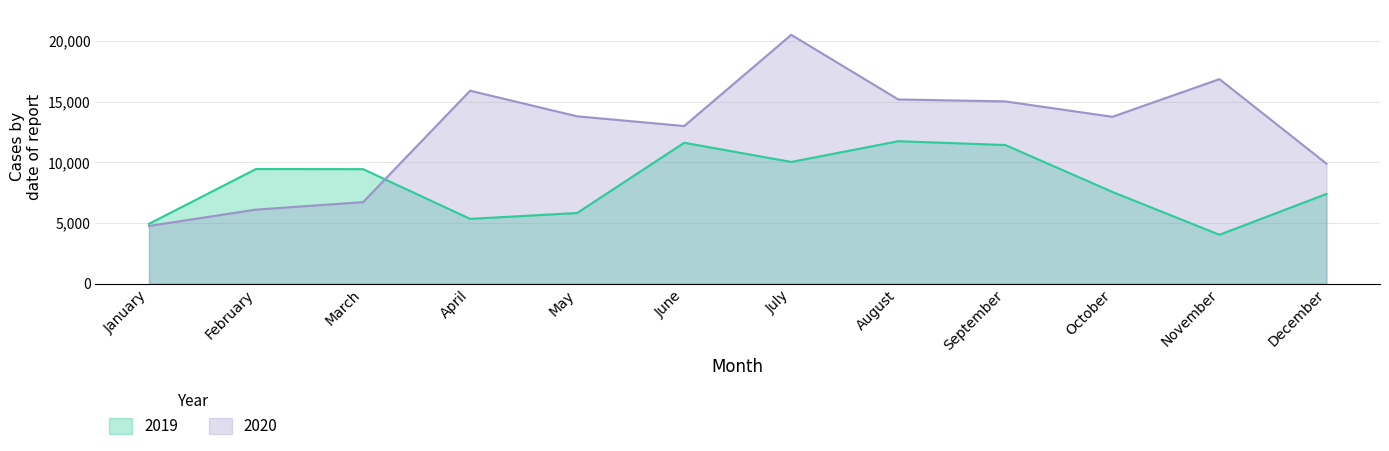

At which category does 2019 reach its first local peak?

February